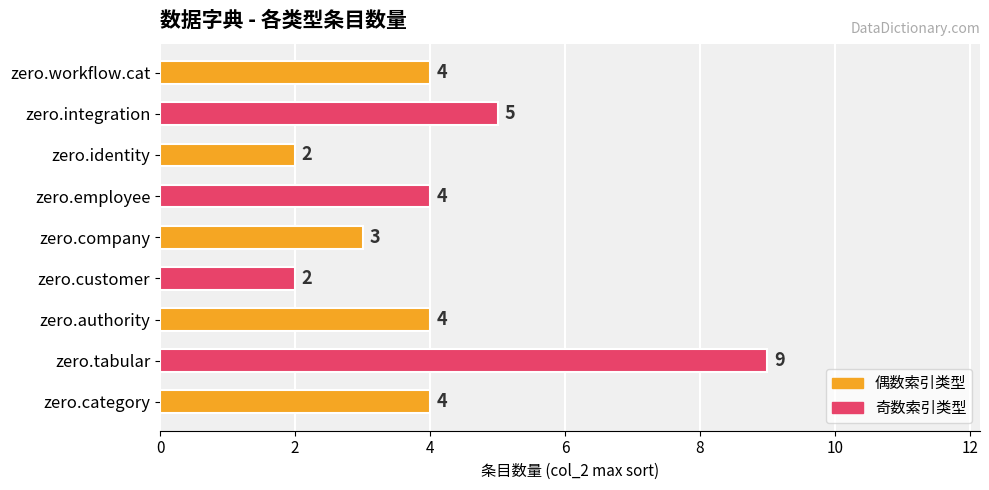

Which has a higher value, zero.tabular or zero.customer?

zero.tabular